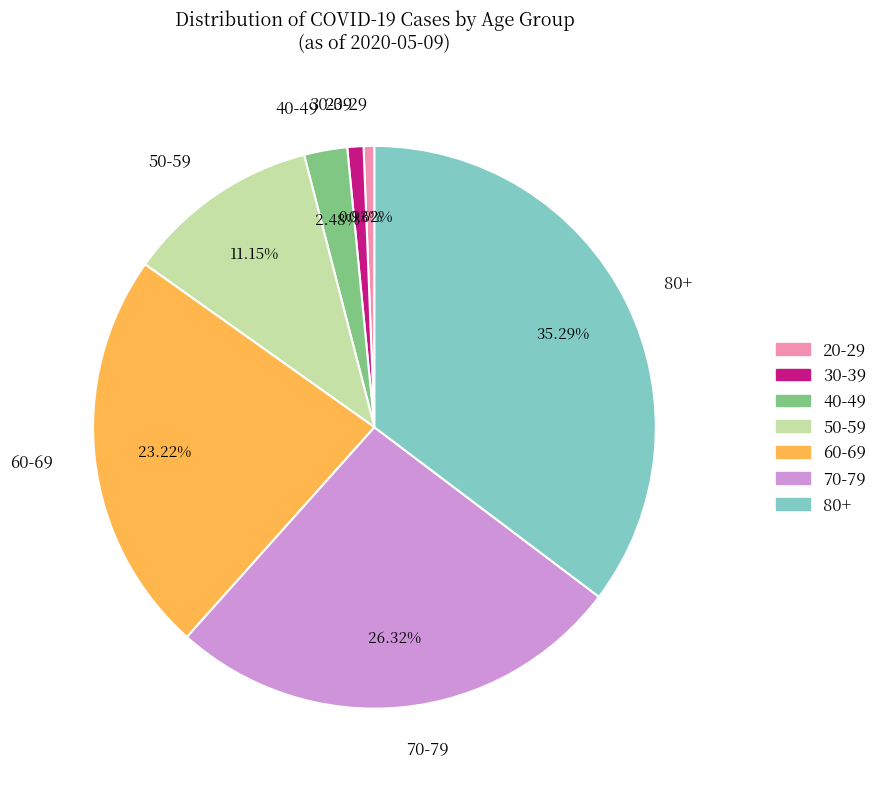

What percentage is the 70-79 slice, to the nearest percent?

26%